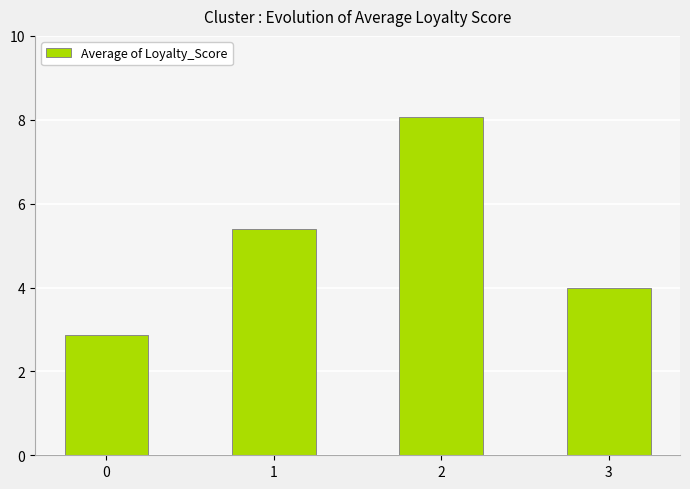

The value at 3 is 6.8. True or false?

False